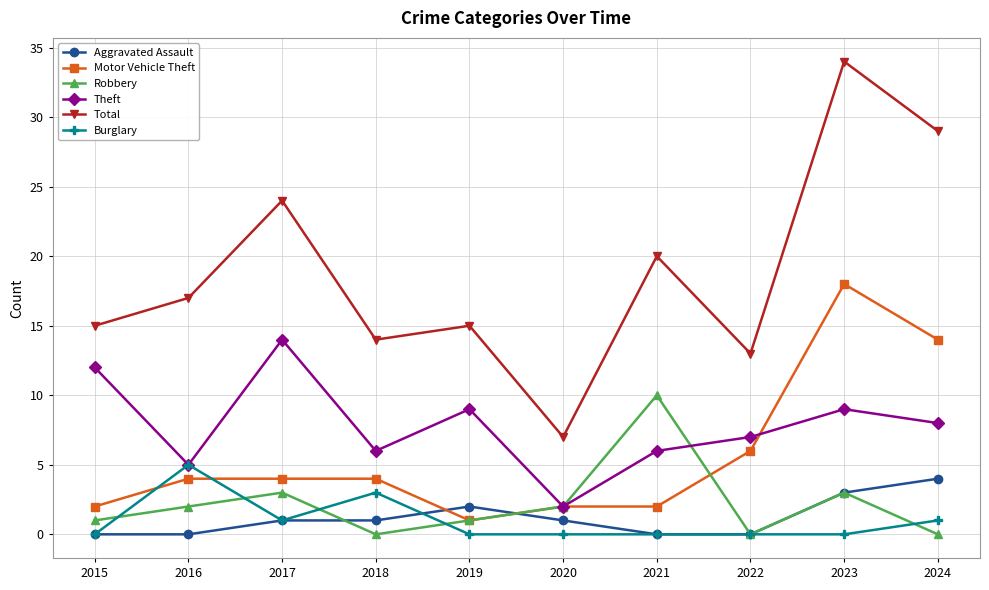

At which category does Total reach its first local peak?

2017